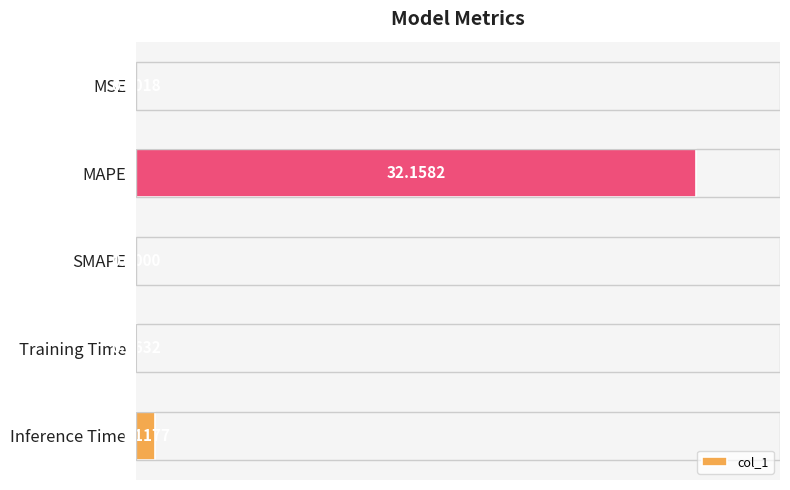

Are the bars horizontal?

Yes